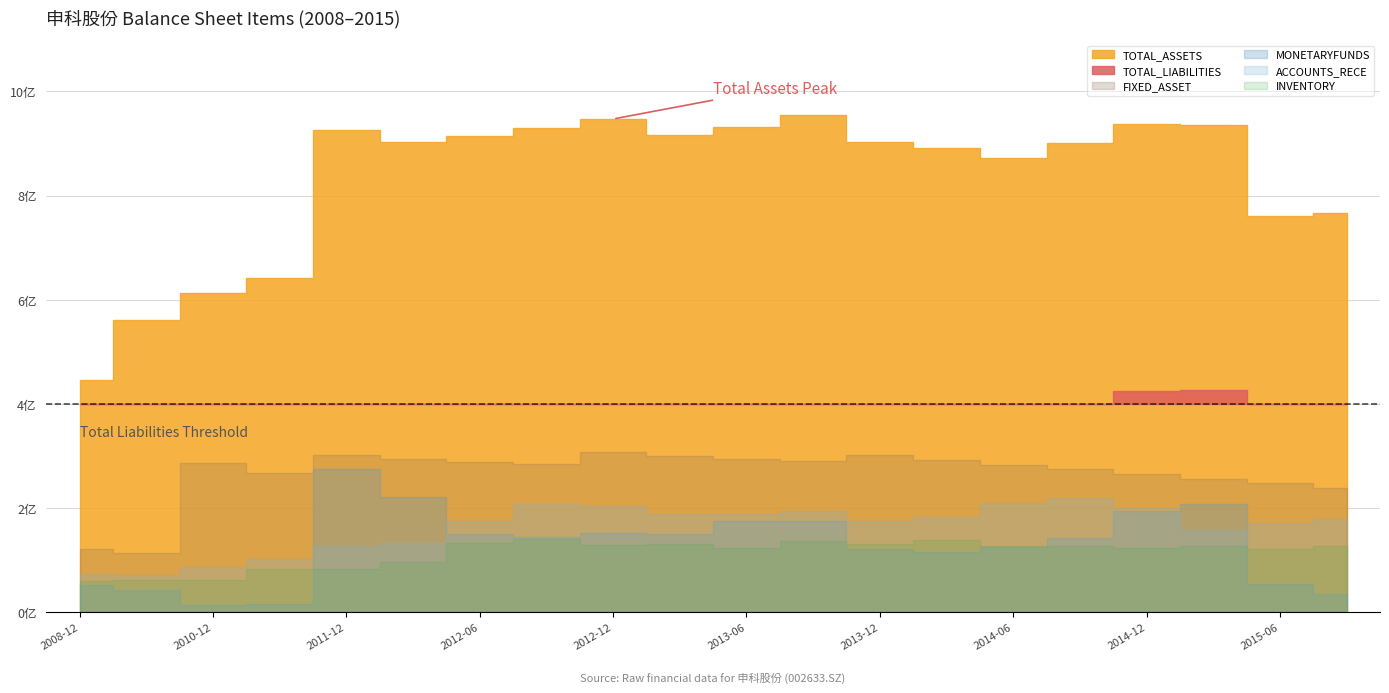

At 2012-06-30, list the series in order from smallest to largest.

INVENTORY, MONETARYFUNDS, ACCOUNTS_RECE, FIXED_ASSET, TOTAL_LIABILITIES, TOTAL_ASSETS